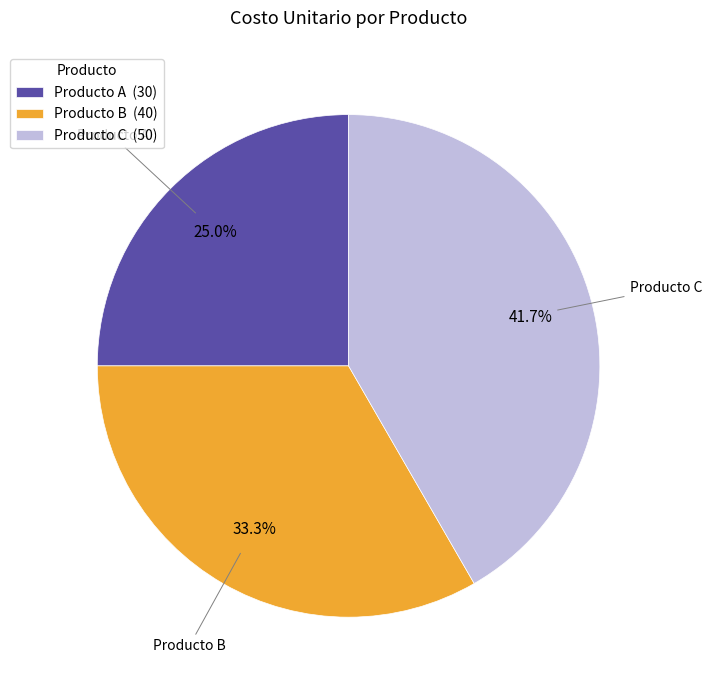

The Producto A slice represents 13% of the pie. True or false?

False